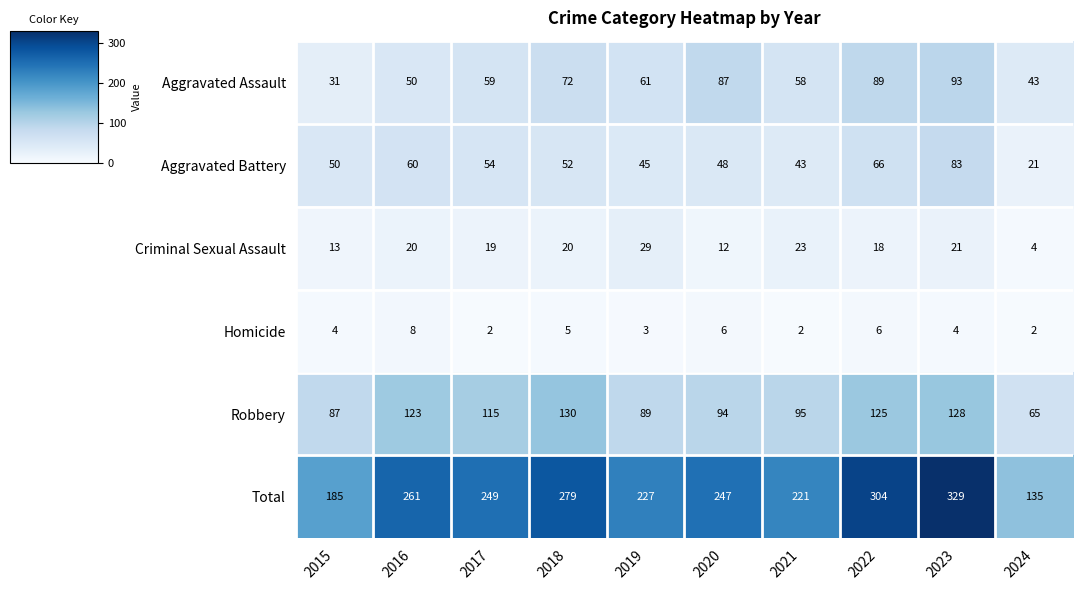

Rank the series at 2015 from highest to lowest value.

Total, Robbery, Aggravated Battery, Aggravated Assault, Criminal Sexual Assault, Homicide